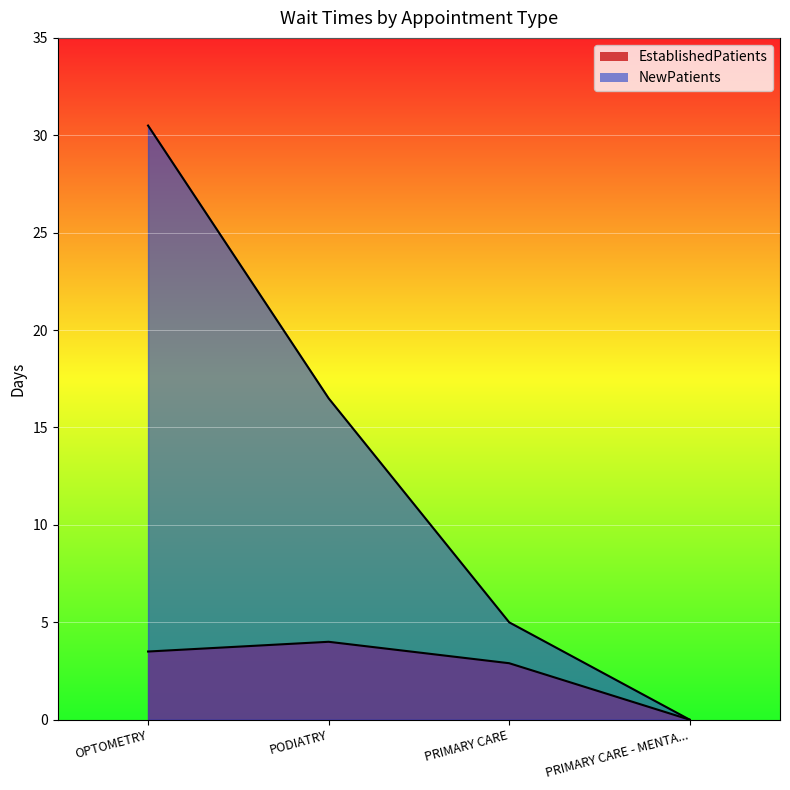

True or false: NewPatients has a value of -17.1 at PRIMARY CARE - MENTA....

False